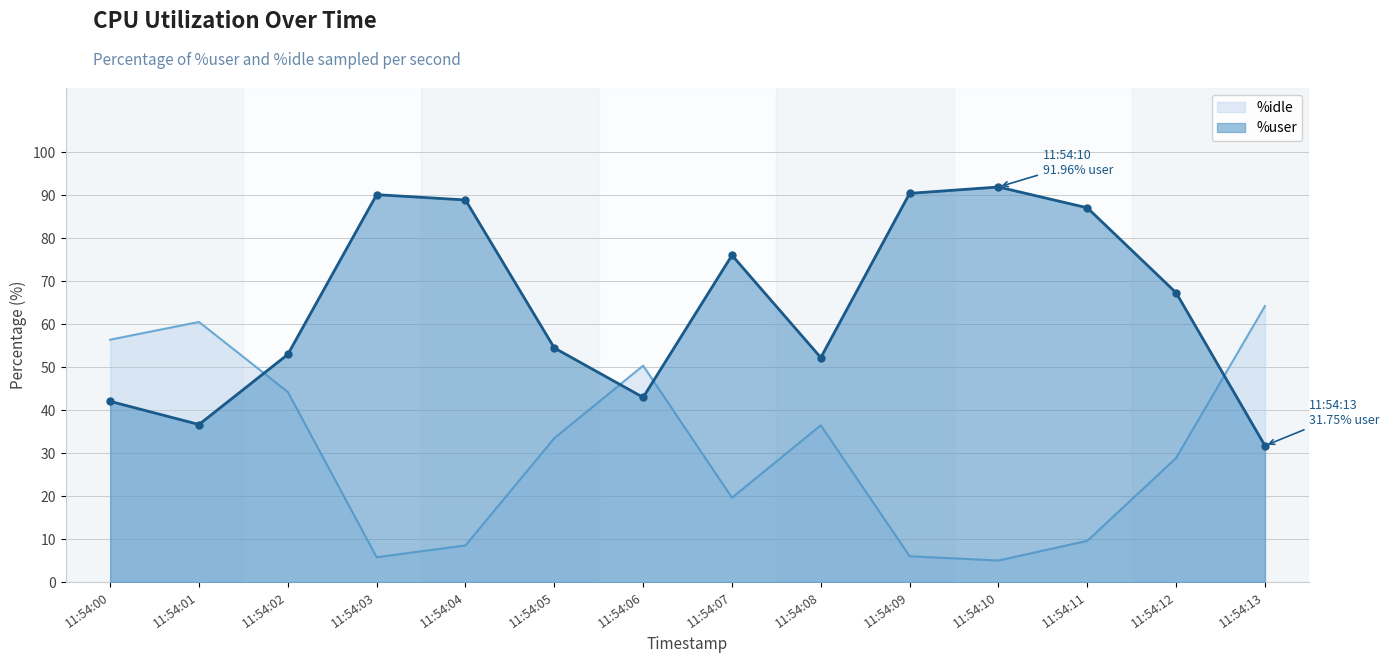

Reading left to right, list all the values displayed in this chart.

%user: 11:54:00=42.1	11:54:01=36.7	11:54:02=53.0	11:54:03=90.2	11:54:04=88.9	11:54:05=54.5	11:54:06=43.0	11:54:07=76.1	11:54:08=52.2	11:54:09=90.5	11:54:10=92.0	11:54:11=87.1	11:54:12=67.3	11:54:13=31.8
%idle: 11:54:00=56.4	11:54:01=60.5	11:54:02=44.2	11:54:03=5.8	11:54:04=8.5	11:54:05=33.5	11:54:06=50.4	11:54:07=19.6	11:54:08=36.5	11:54:09=6.0	11:54:10=5.0	11:54:11=9.6	11:54:12=28.9	11:54:13=64.2